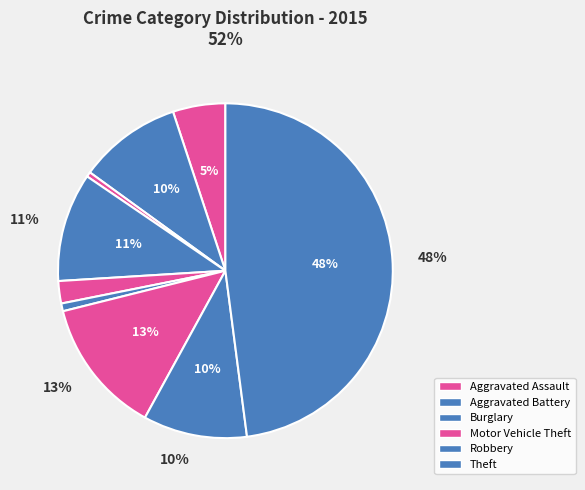

What percentage is the Aggravated Assault slice, to the nearest percent?

5%